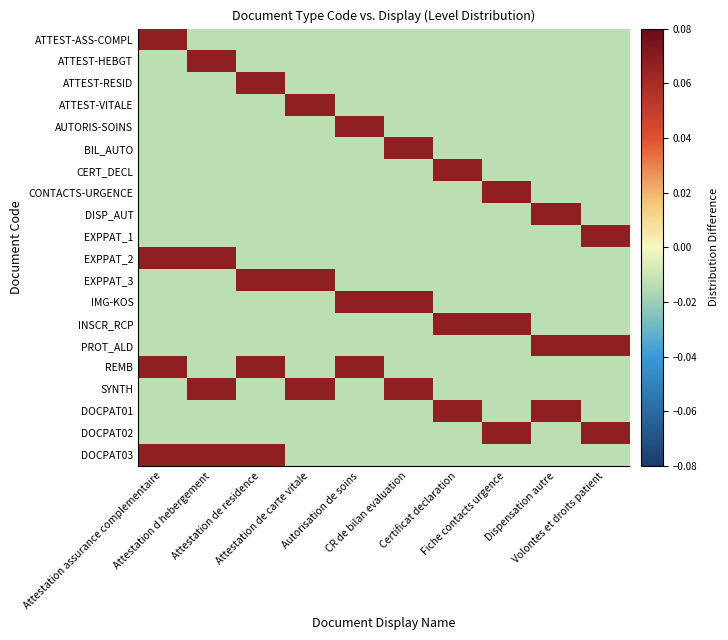

Count the number of categories in the chart.

10